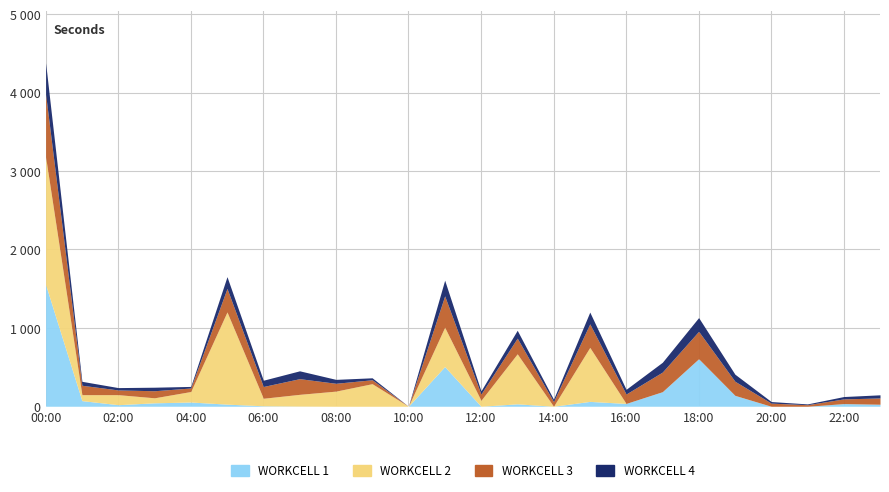

How many intersections are there between WORKCELL 2 and WORKCELL 4?

3